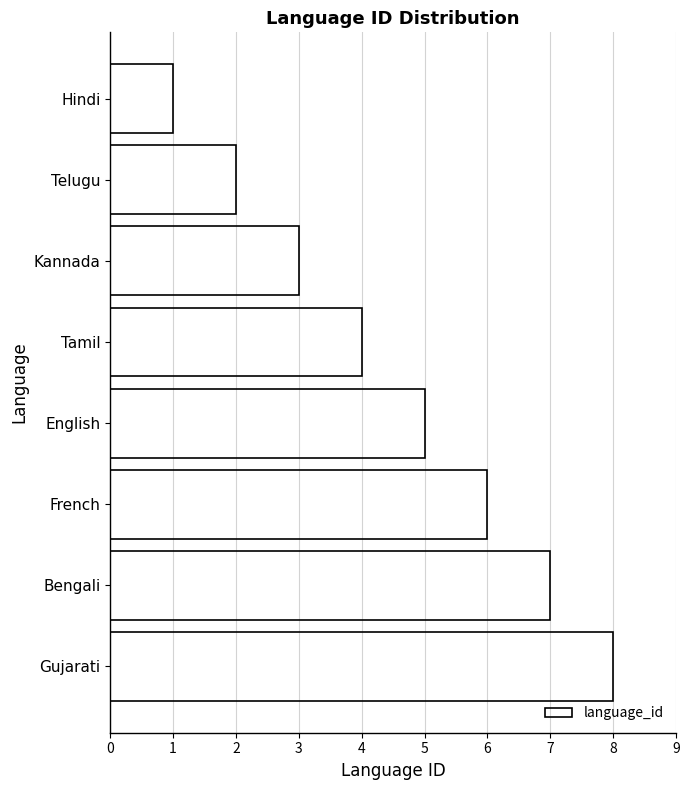

What is the label of the 6th bar from the bottom?

Kannada